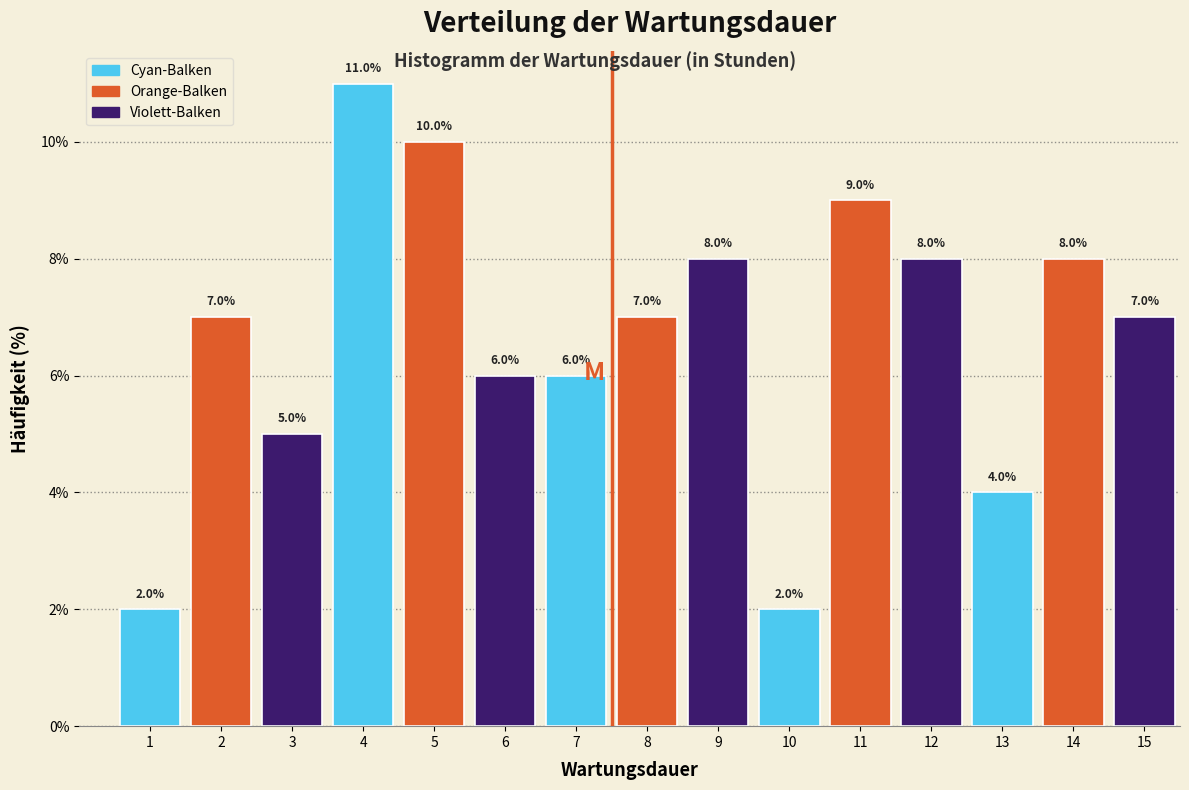

Reading right to left, what are all the values shown in this chart?

7.0	8.0	4.0	8.0	9.0	2.0	8.0	7.0	6.0	6.0	10.0	11.0	5.0	7.0	2.0